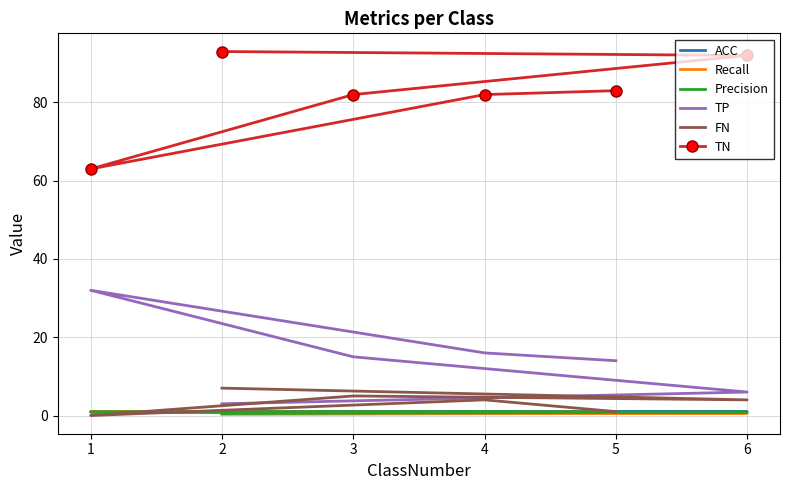

Where is the first local maximum for FN?

4